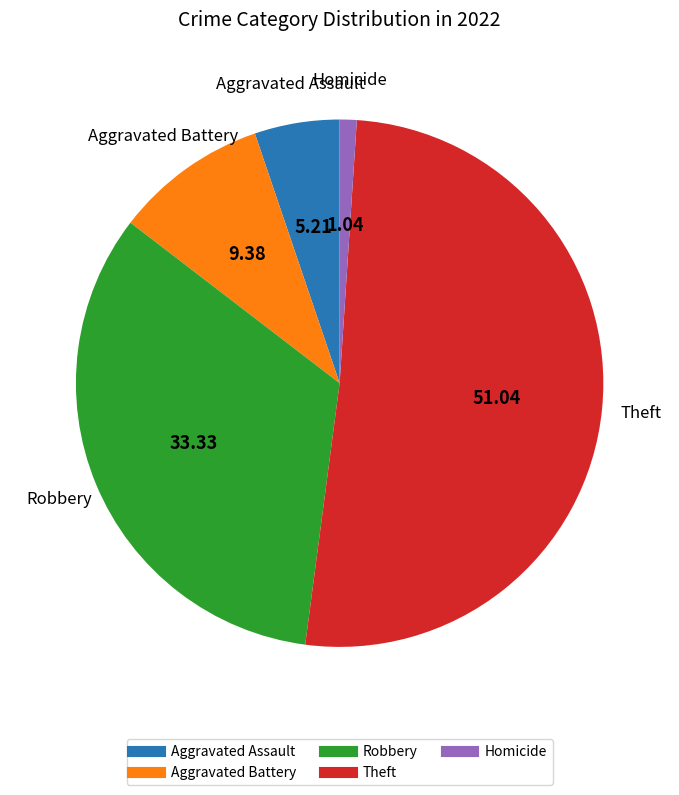

Is there a majority slice in this chart?

Yes